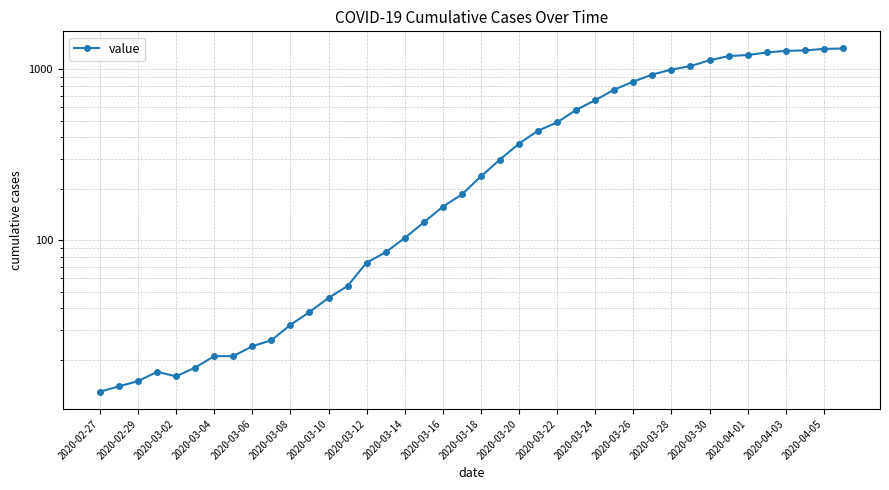

What is the value of the 33rd point from the left?

1126